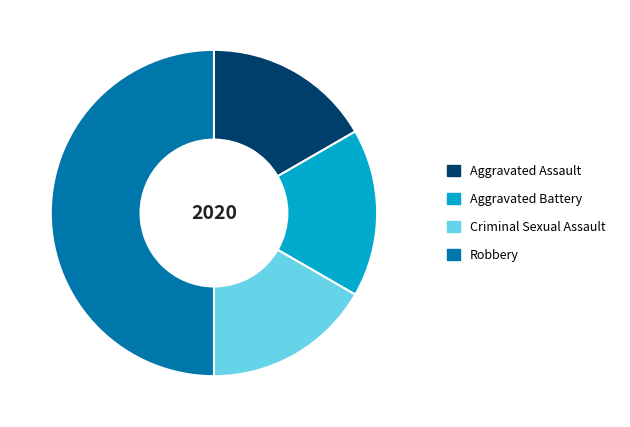

Is it true that Aggravated Assault is 17% of the pie?

True